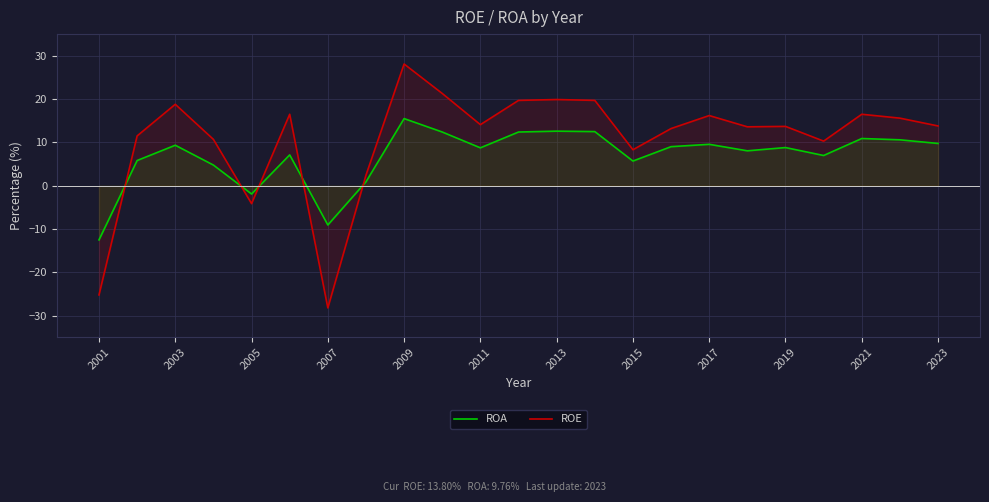

What is the difference between the maximum and minimum values in the ROE series?

56.3